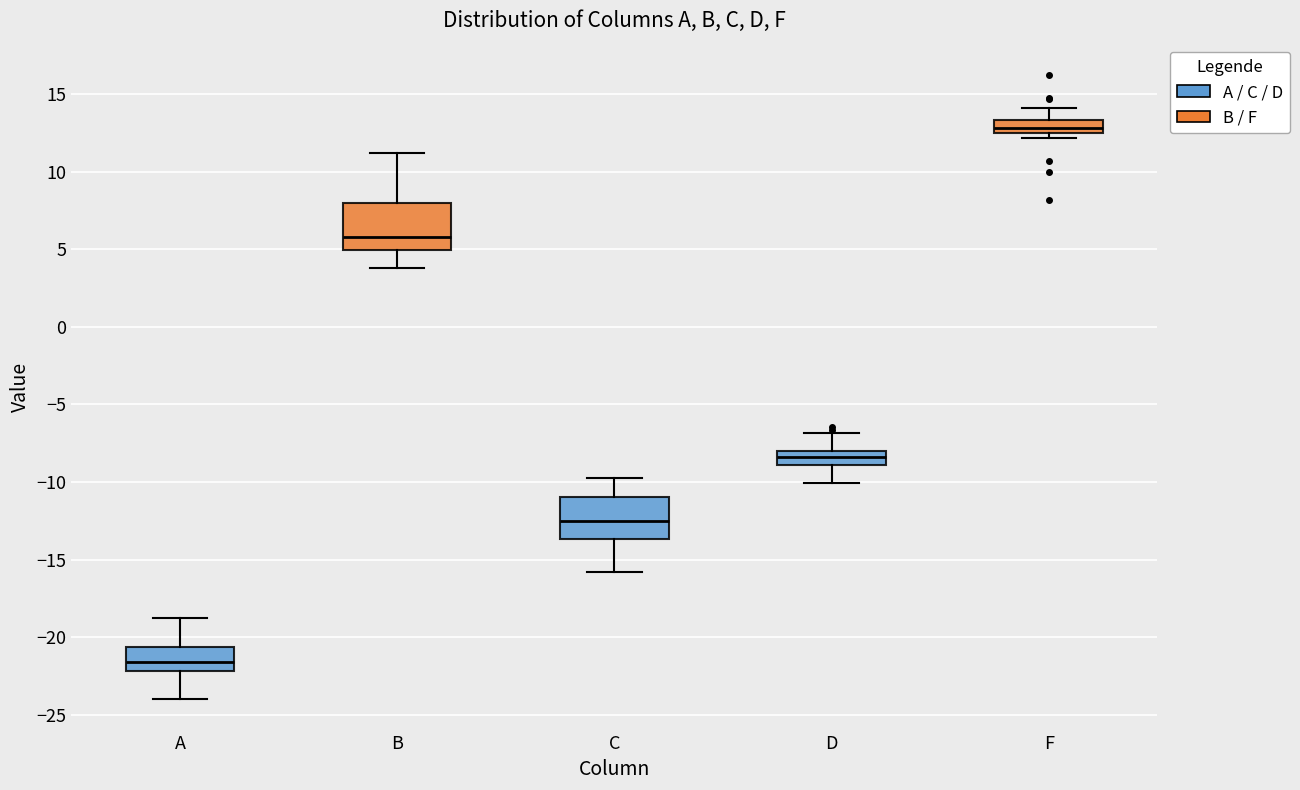

Which box has the highest median line?

F